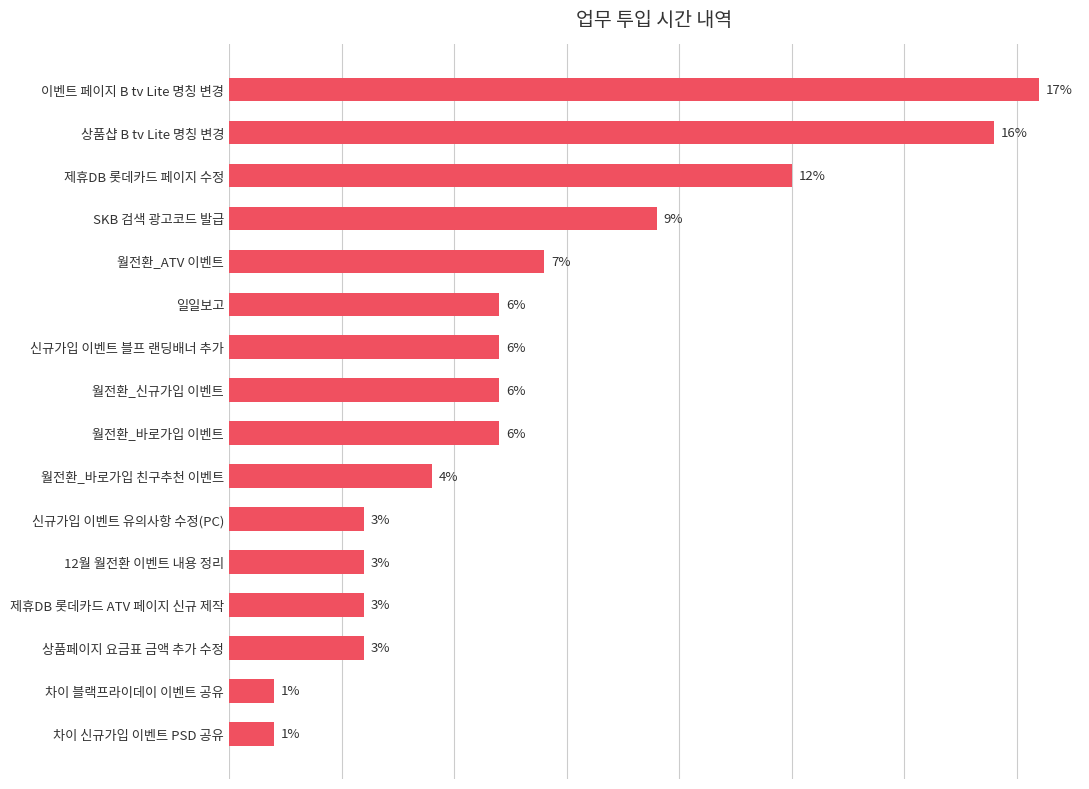

Does the chart contain any negative values?

No